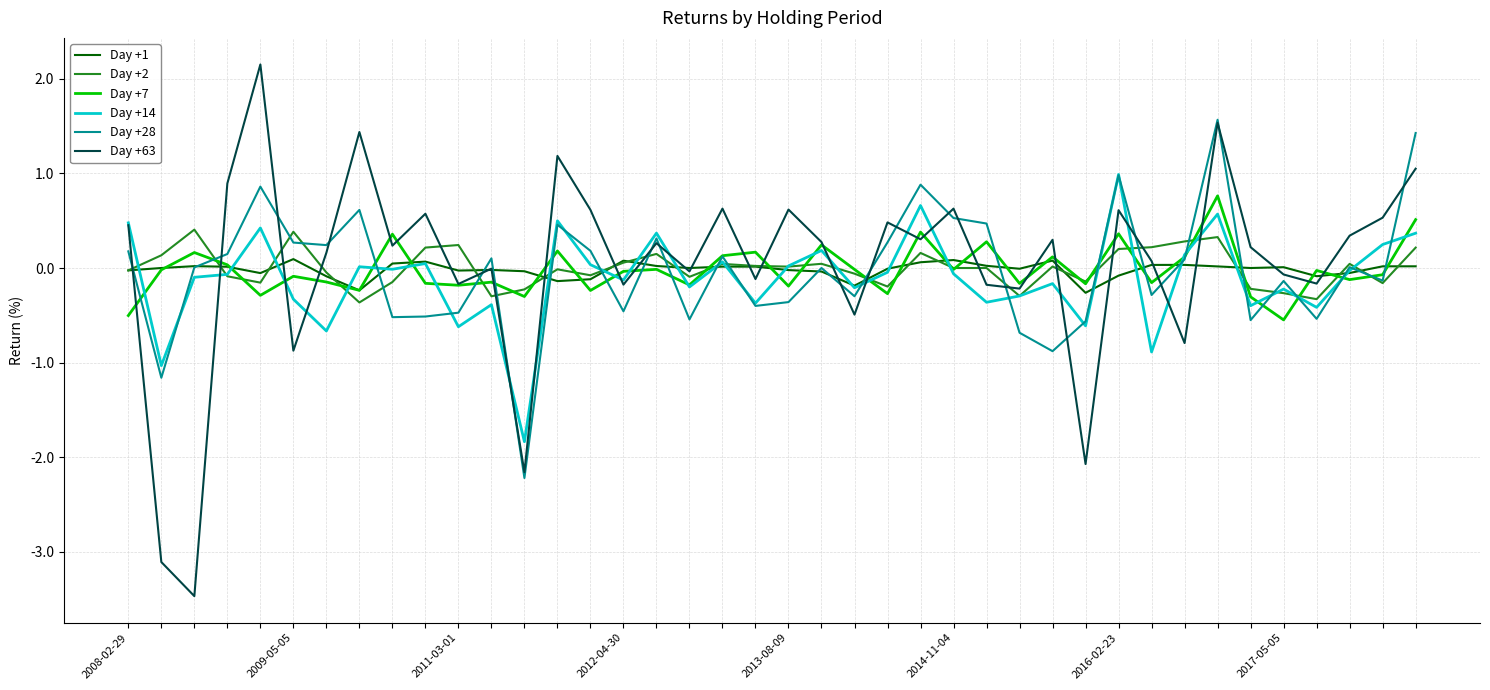

What is the maximum value shown in the chart?

2.2